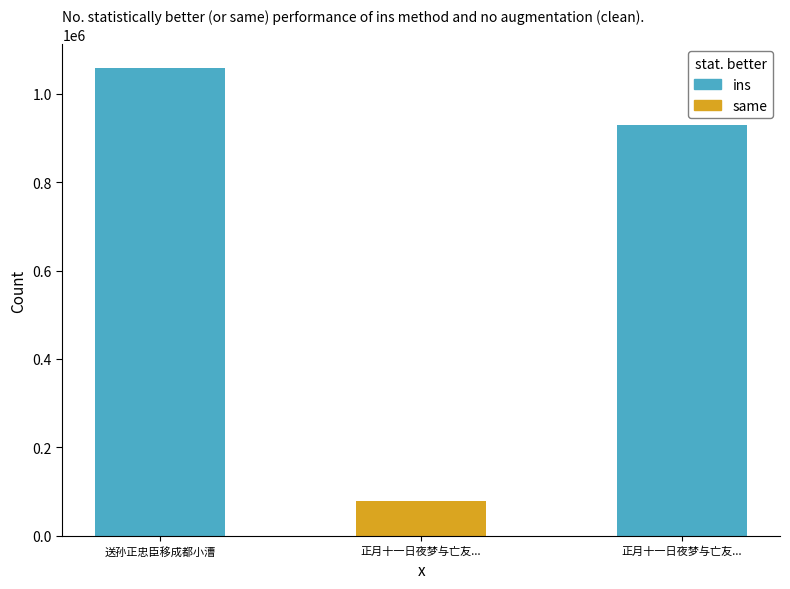

The value at 正月十一日夜梦与亡友... is 928571. True or false?

True